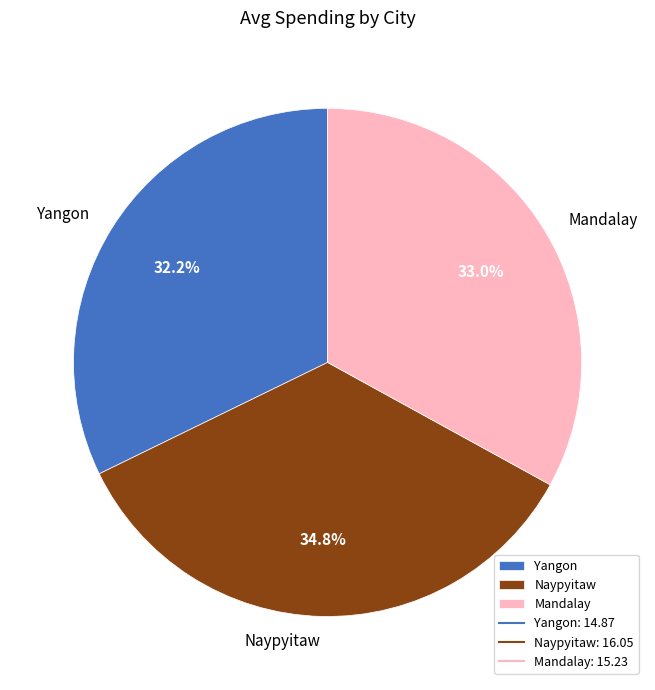

Between Yangon and Naypyitaw, which is larger?

Naypyitaw